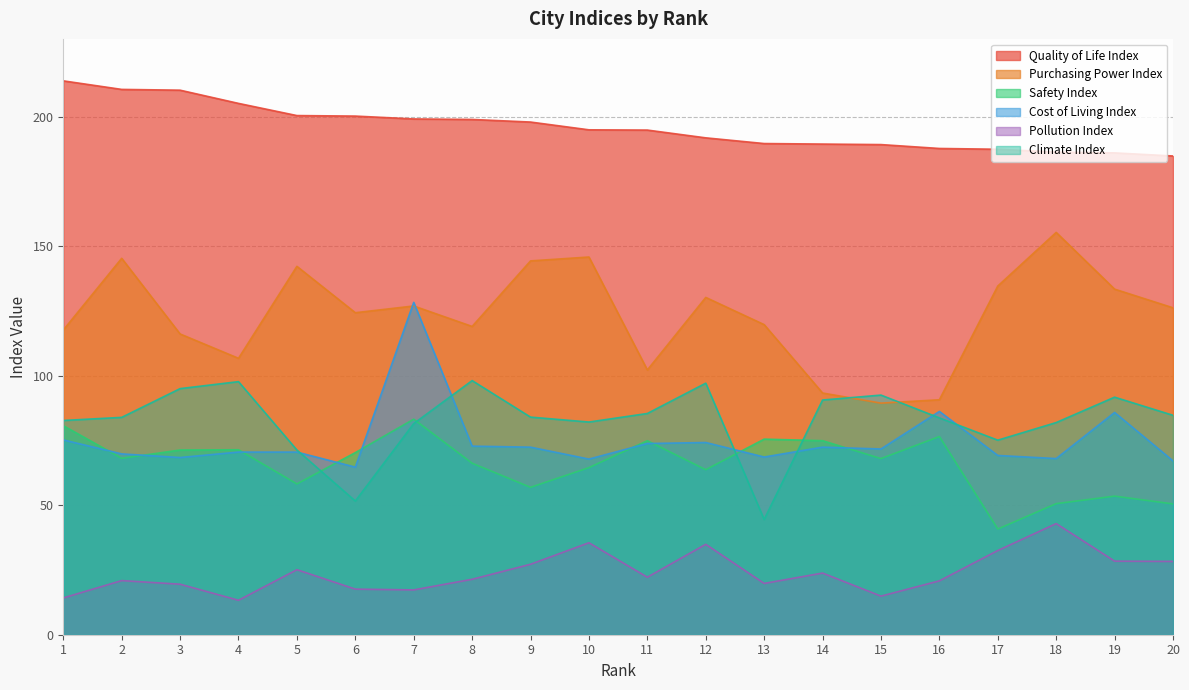

Which has a higher value, 19 or 10?

10